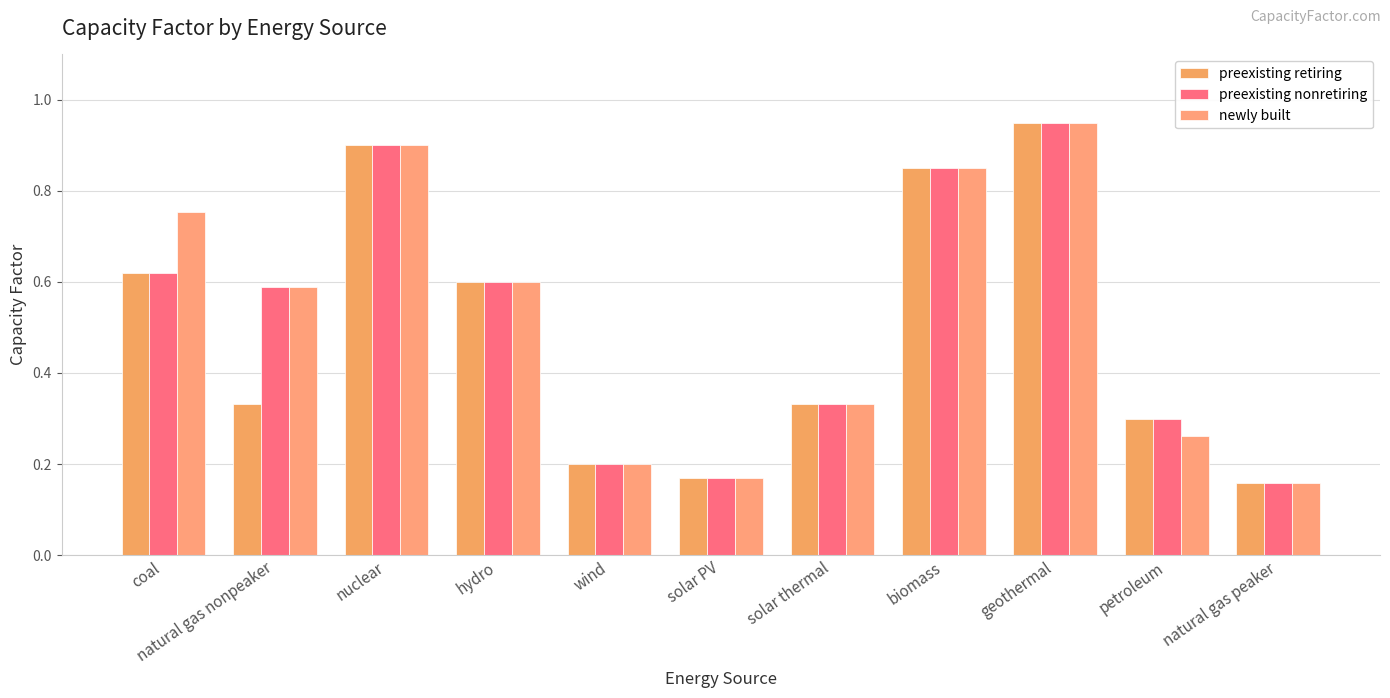

Is the value of preexisting retiring at natural gas peaker greater than the value of preexisting nonretiring at solar thermal?

No